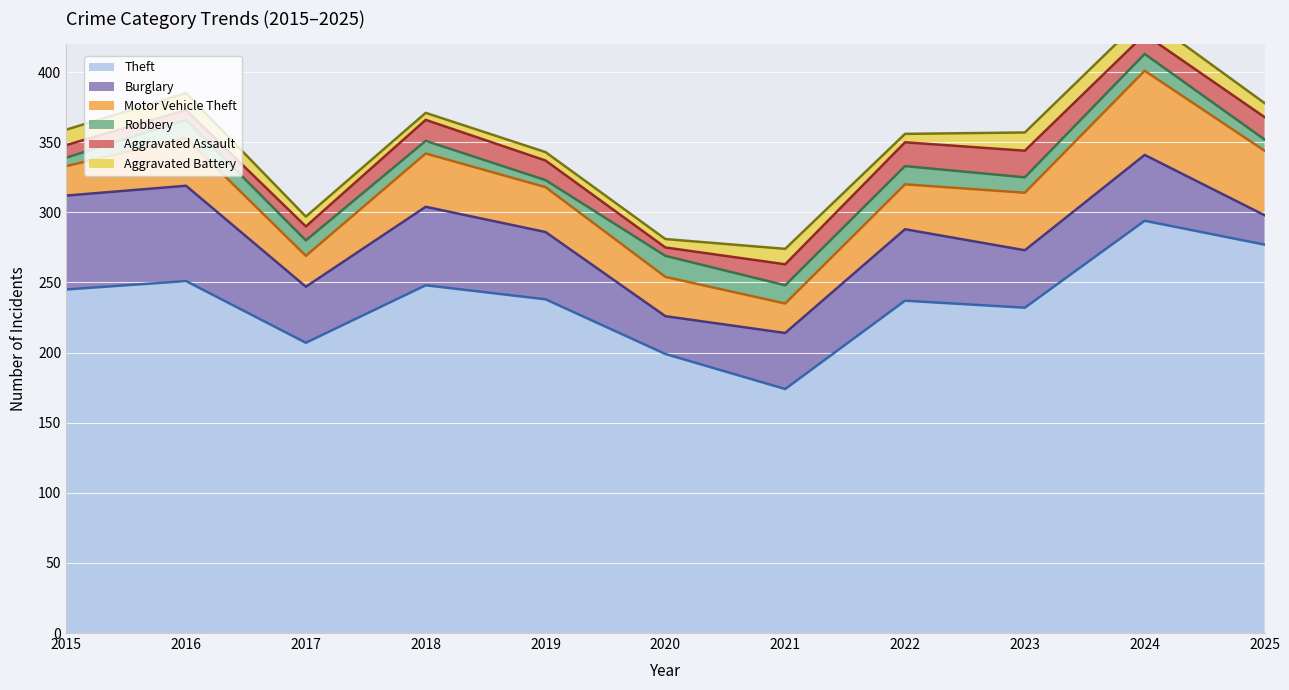

The value of Theft at 2018 is 371. True or false?

False